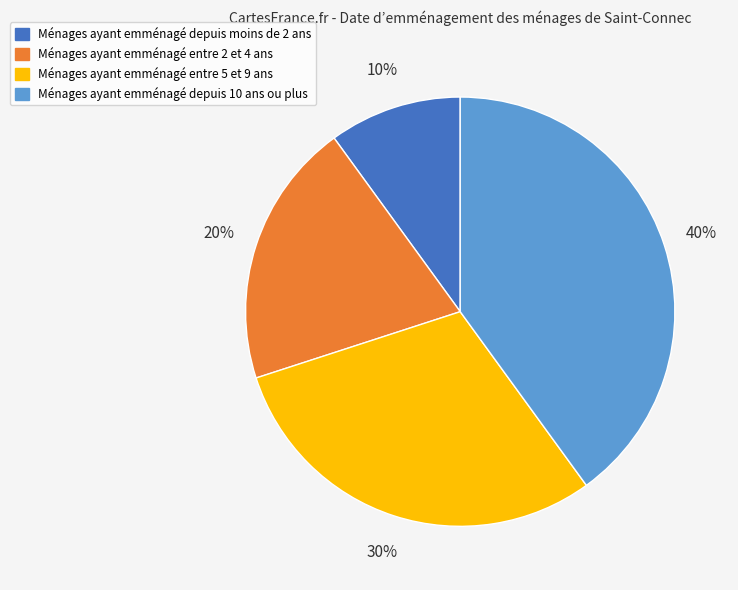

Does any single category account for the majority?

No